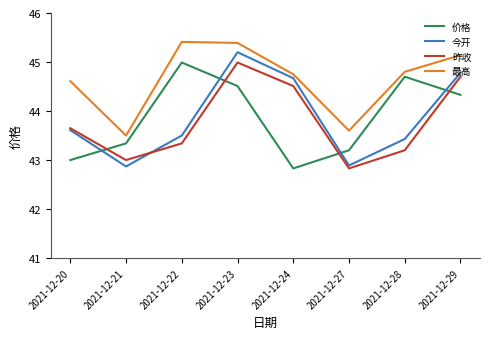

The value of 最高 at 2021-12-29 is 60.4. True or false?

False